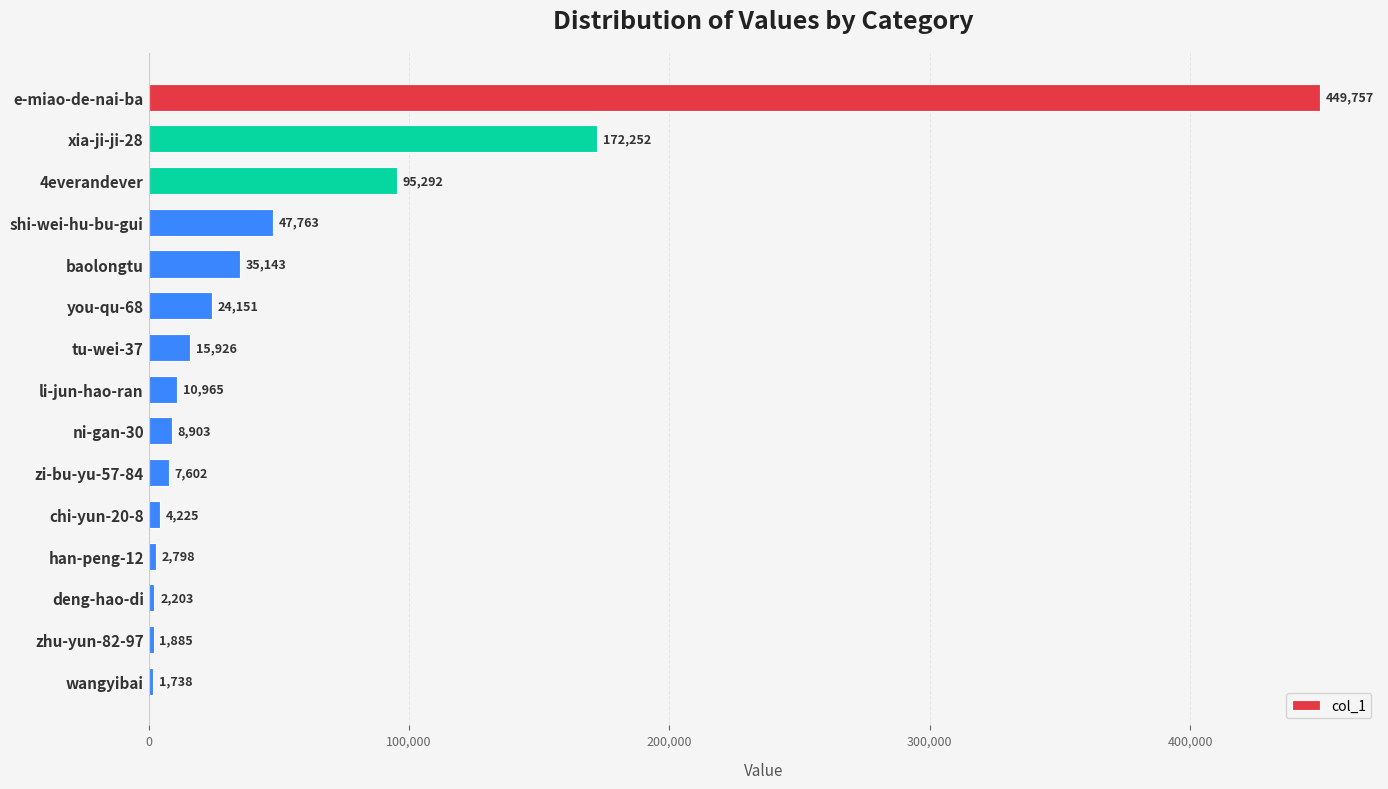

Reading bottom to top, list all the values displayed in this chart.

1738	1885	2203	2798	4225	7602	8903	10965	15926	24151	35143	47763	95292	172252	449757